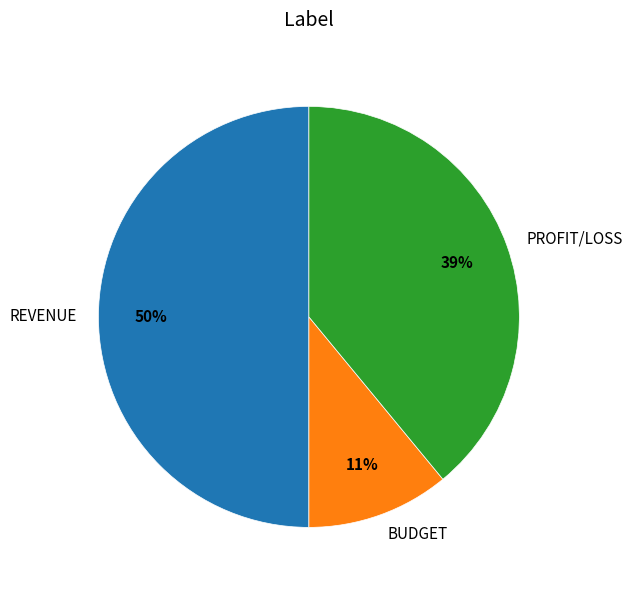

Is BUDGET the majority of the pie?

No